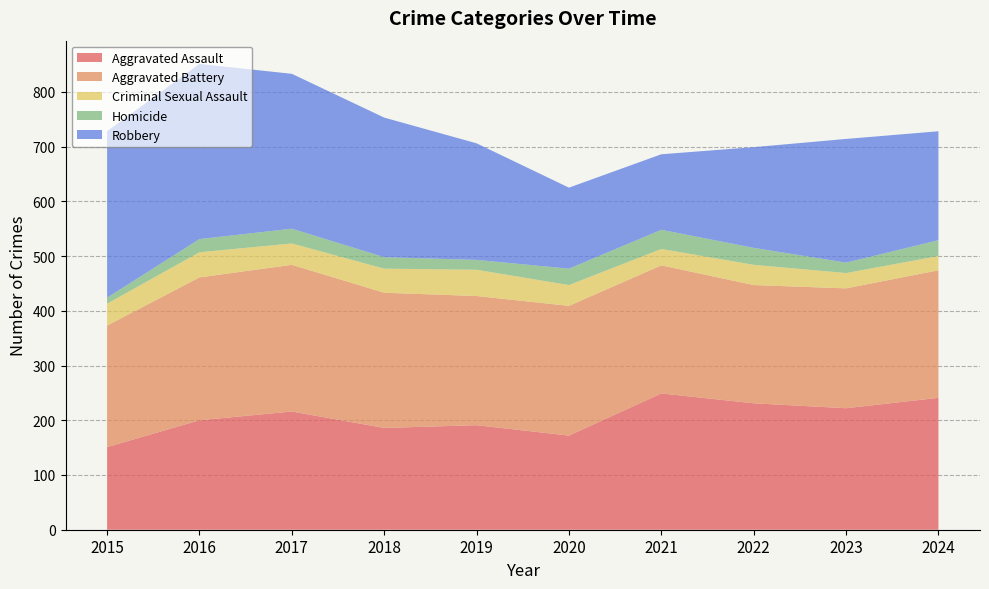

Reading right to left, extract all data points from this chart.

Aggravated Assault: 241	222	231	249	172	191	186	216	200	151
Aggravated Battery: 233	219	216	234	237	236	247	268	261	222
Criminal Sexual Assault: 26	28	37	30	38	48	44	39	46	40
Homicide: 29	19	31	35	30	18	21	27	24	11
Robbery: 199	226	184	138	148	213	255	283	320	304